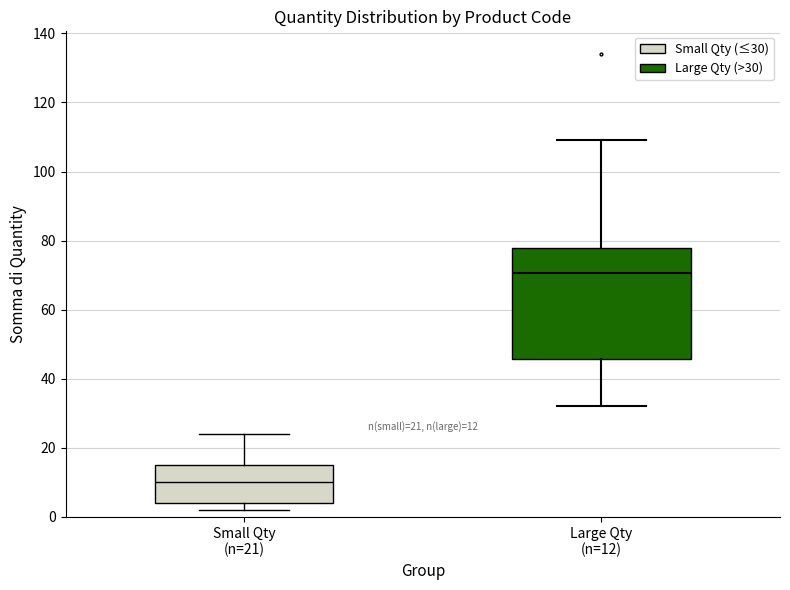

Which box has the highest median line?

Large Qty (n=12)